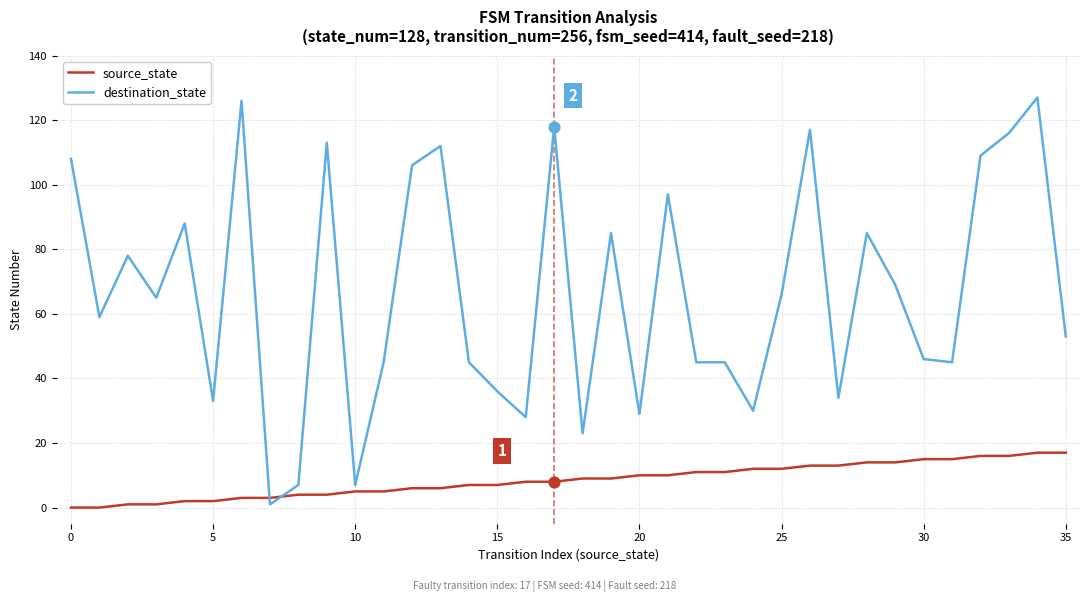

Which series has the widest spread of values?

destination_state